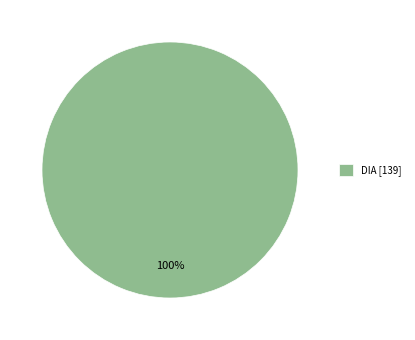

How many slices are in this pie chart?

1